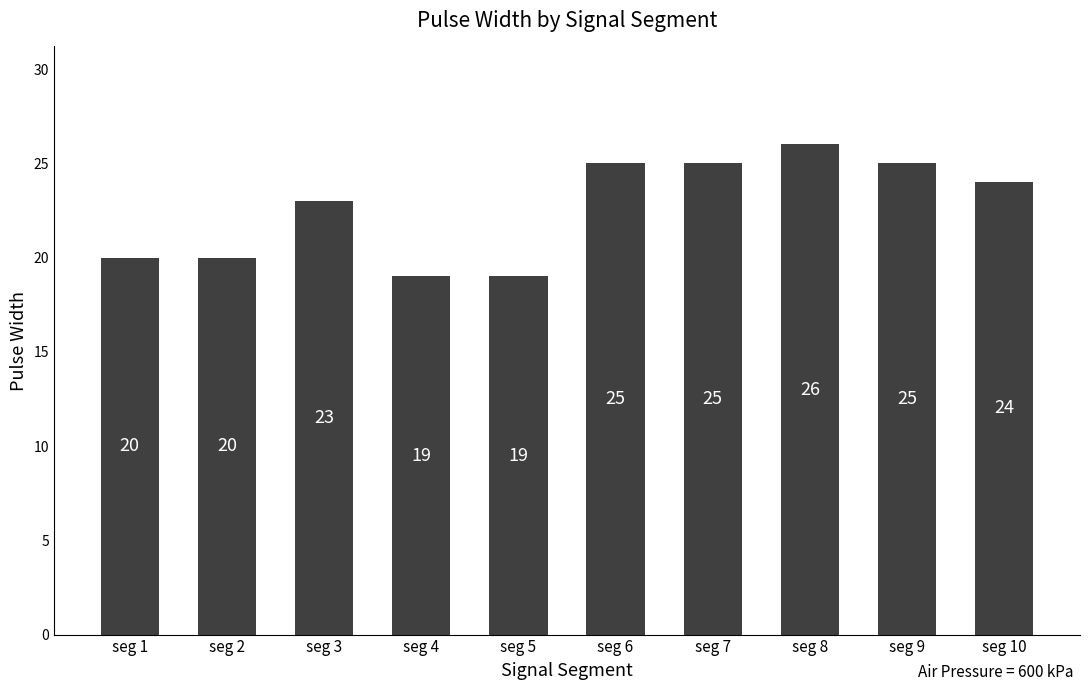

What is the difference between the maximum and minimum values?

7